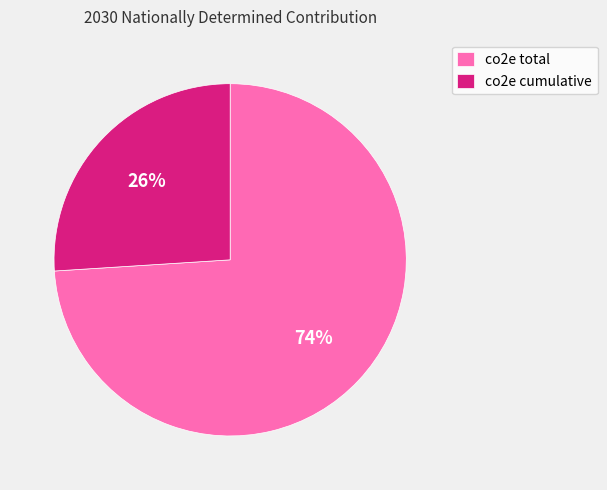

To the nearest percent, what portion does co2e total represent?

74%